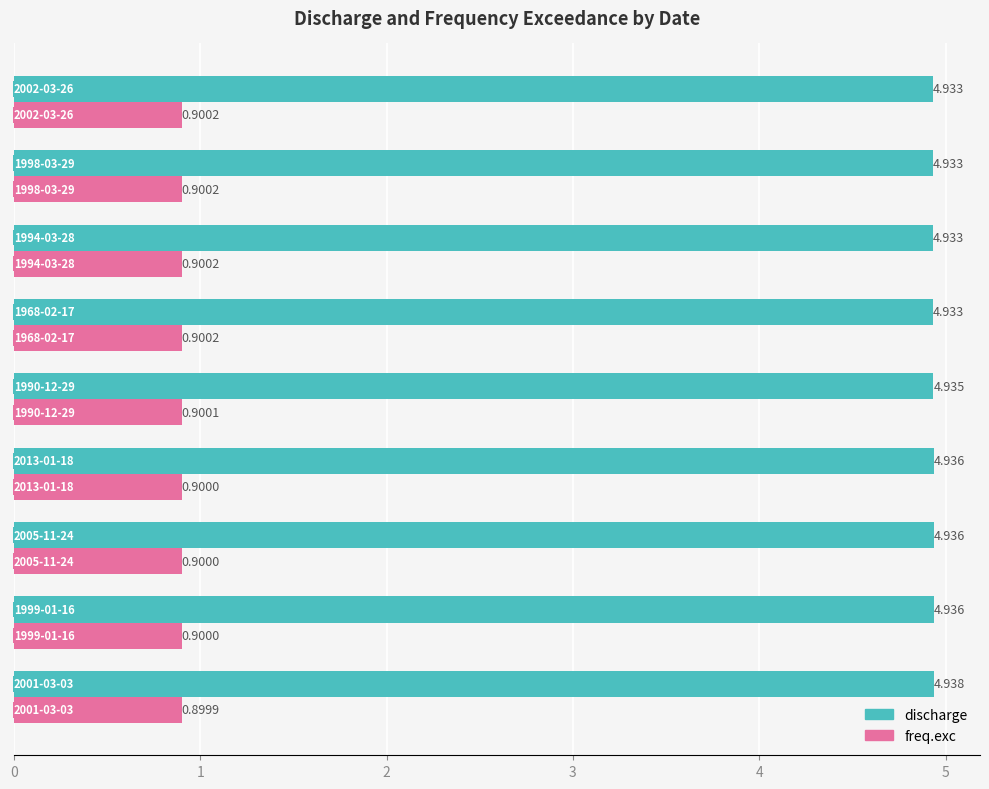

Rank the series by their average value, from lowest to highest.

freq.exc, discharge